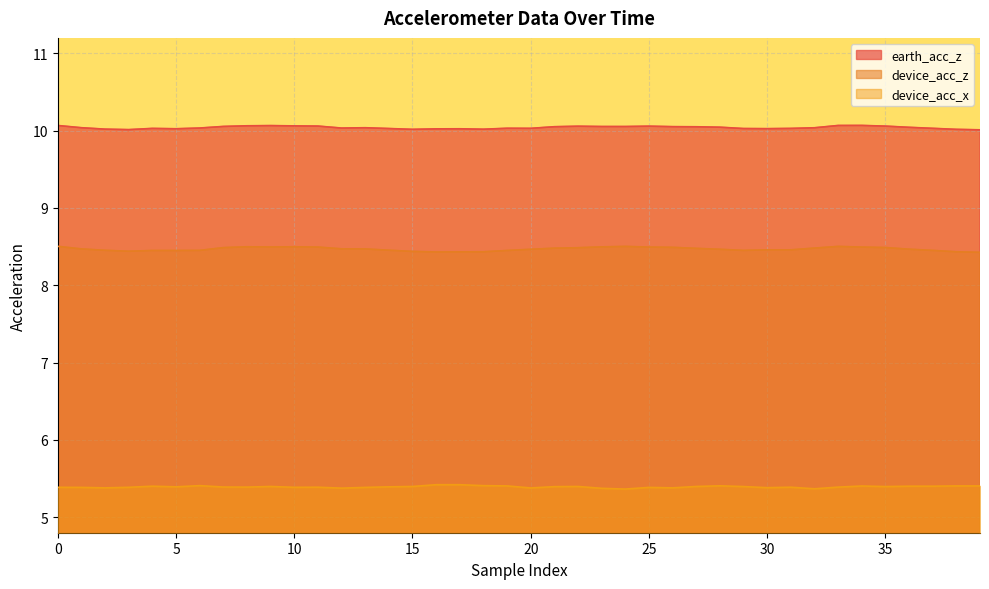

Which category has the lowest value in the device_acc_z series?

39